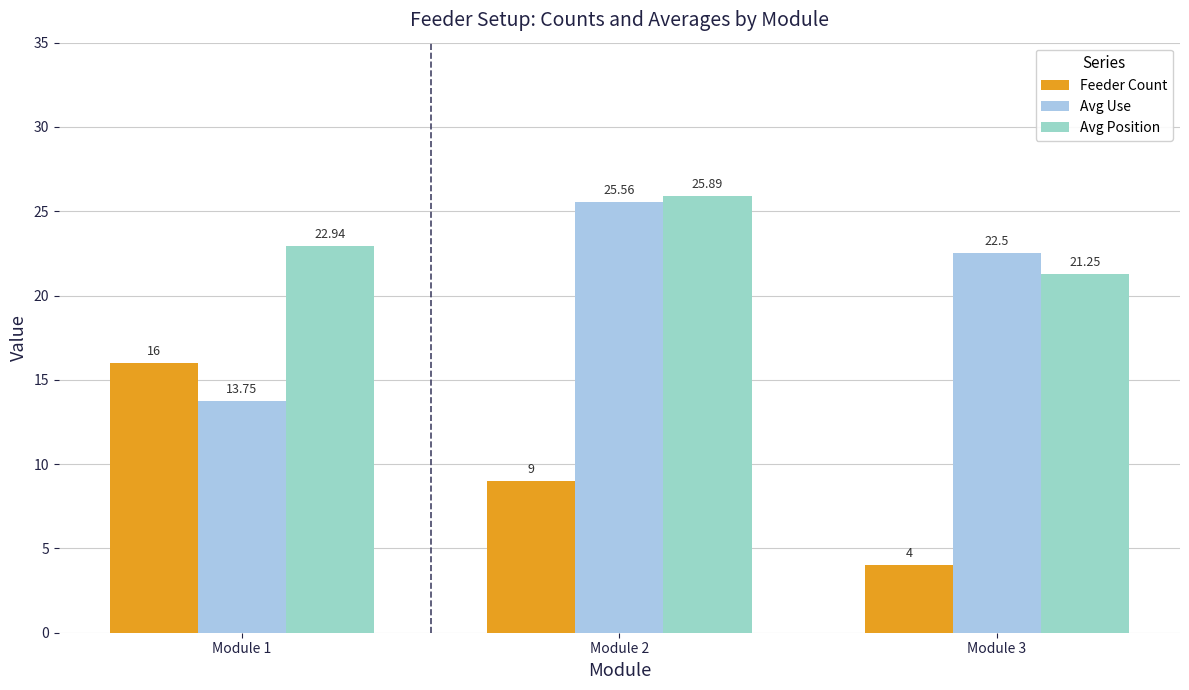

How many values in the Feeder Count series are below 9?

1